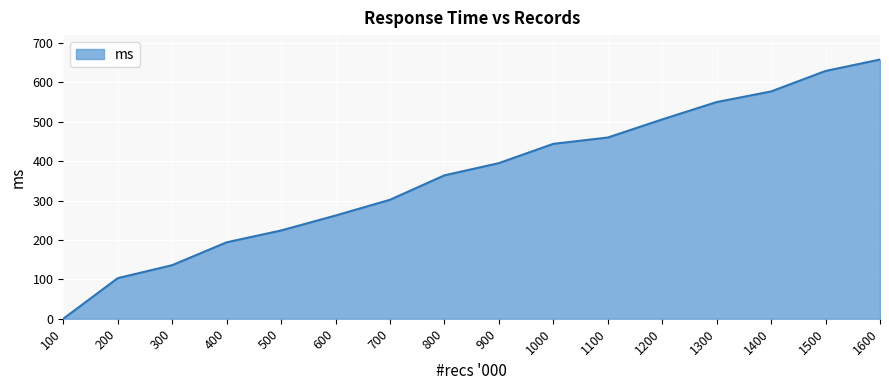

Which has a higher value, 1500 or 1300?

1500